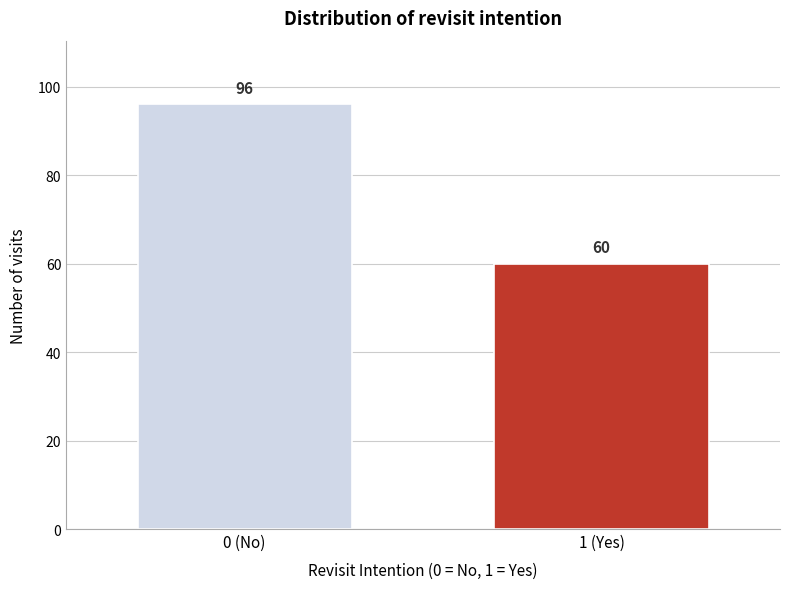

Reading left to right, what are all the values shown in this chart?

0 (No)=96	1 (Yes)=60